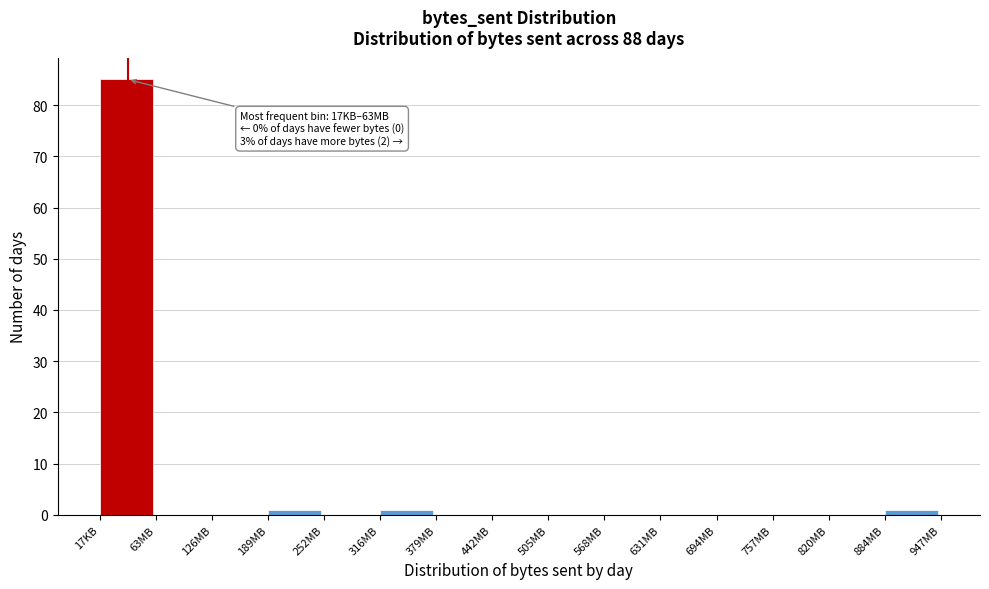

Reading left to right, list all the values displayed in this chart.

17KB=85	63MB=0	126MB=0	189MB=1	252MB=0	316MB=1	379MB=0	442MB=0	505MB=0	568MB=0	631MB=0	694MB=0	757MB=0	820MB=0	884MB=1